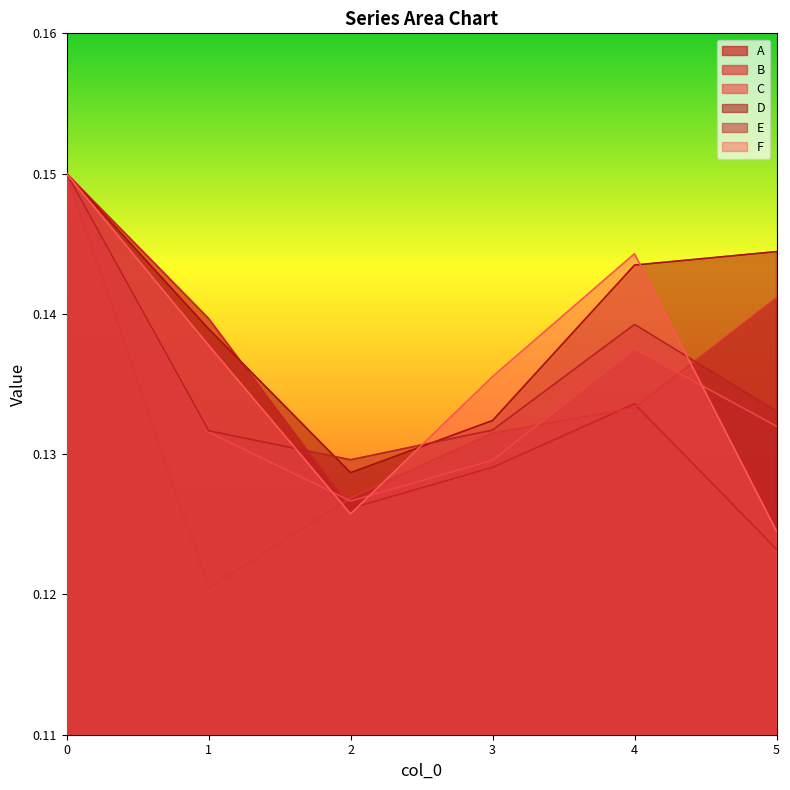

What is the maximum value shown in the chart?

0.1